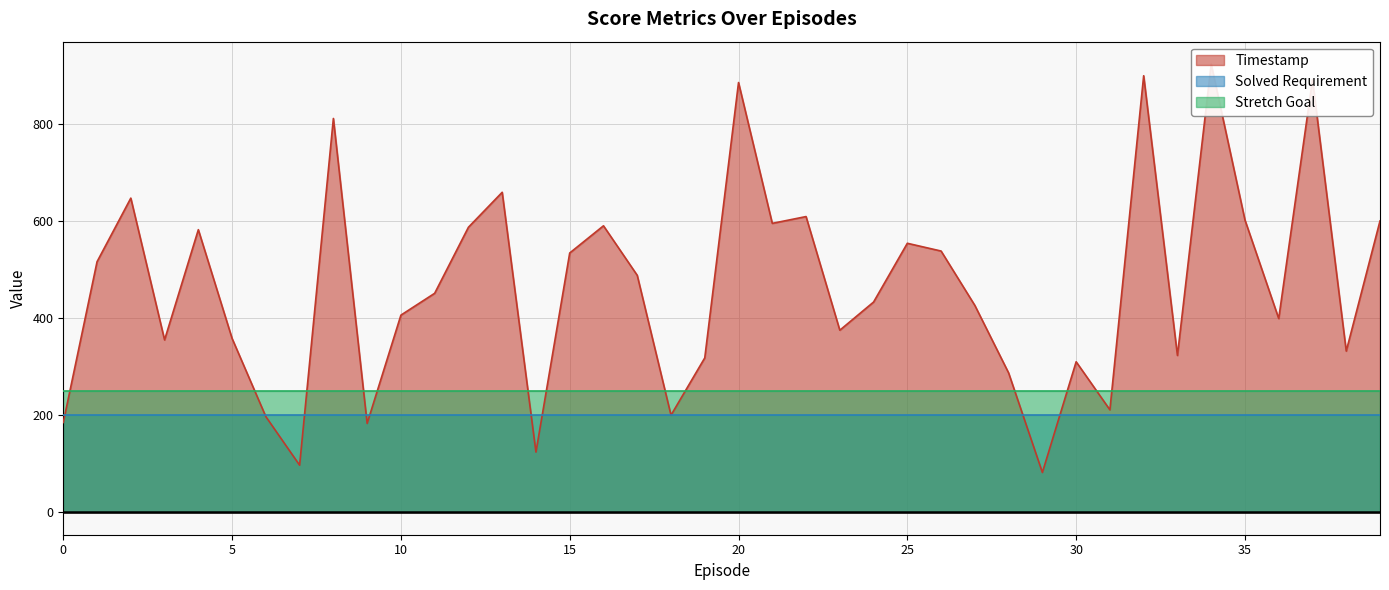

How many times do Timestamp and Stretch Goal cross each other?

13